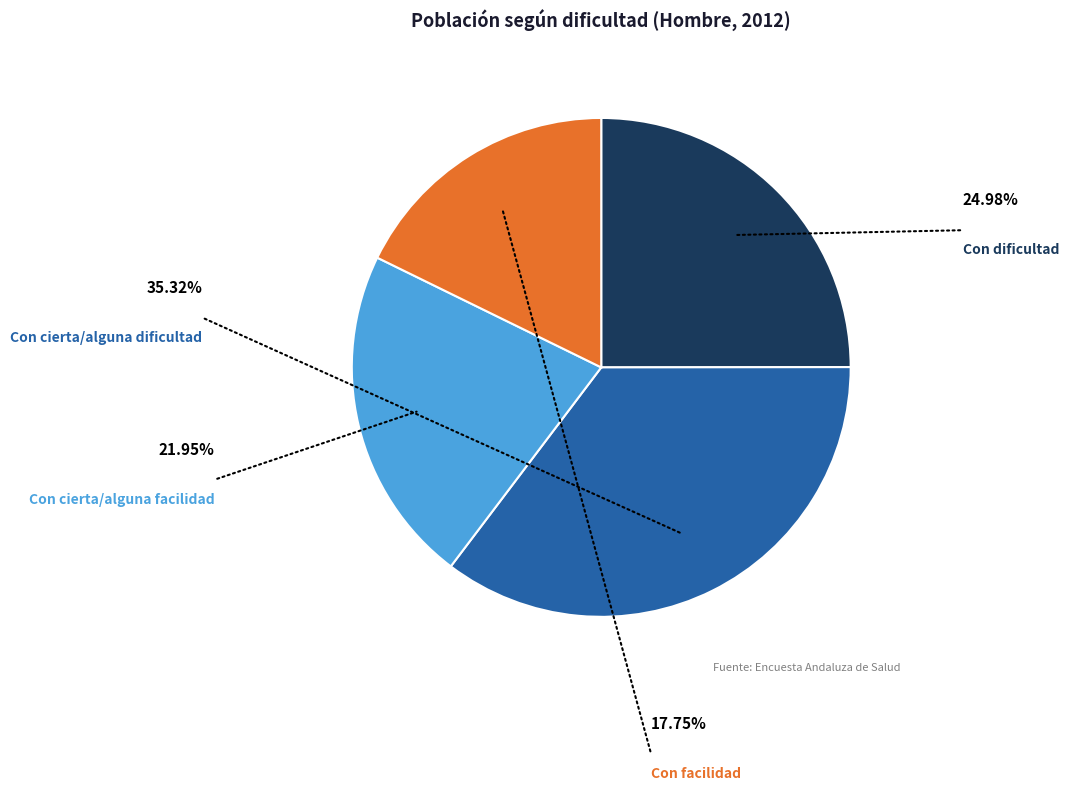

What is the largest slice in the pie chart?

Con cierta/alguna dificultad